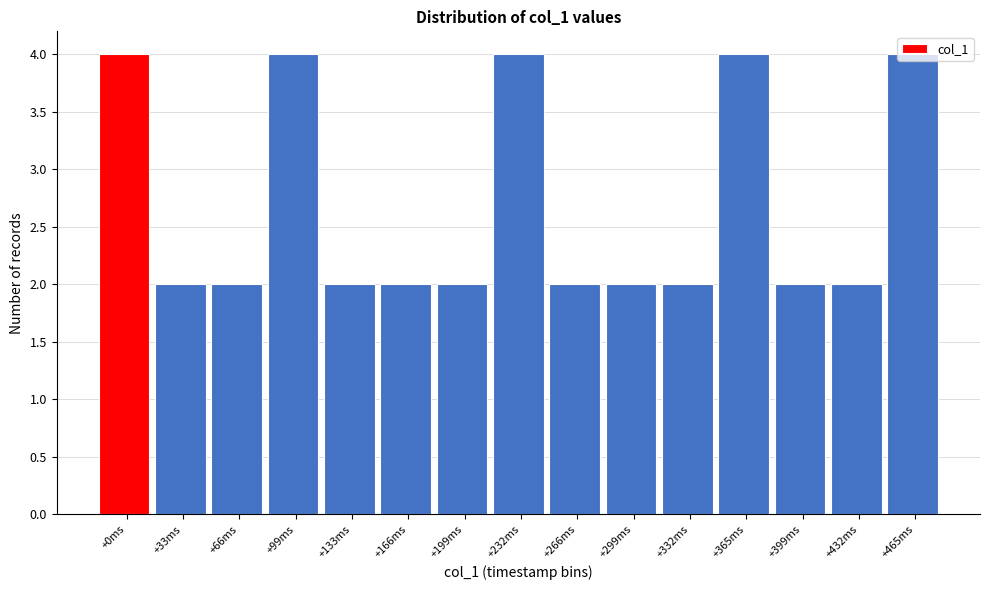

What is the ratio of the value at +232ms to the value at +0ms?

1.0